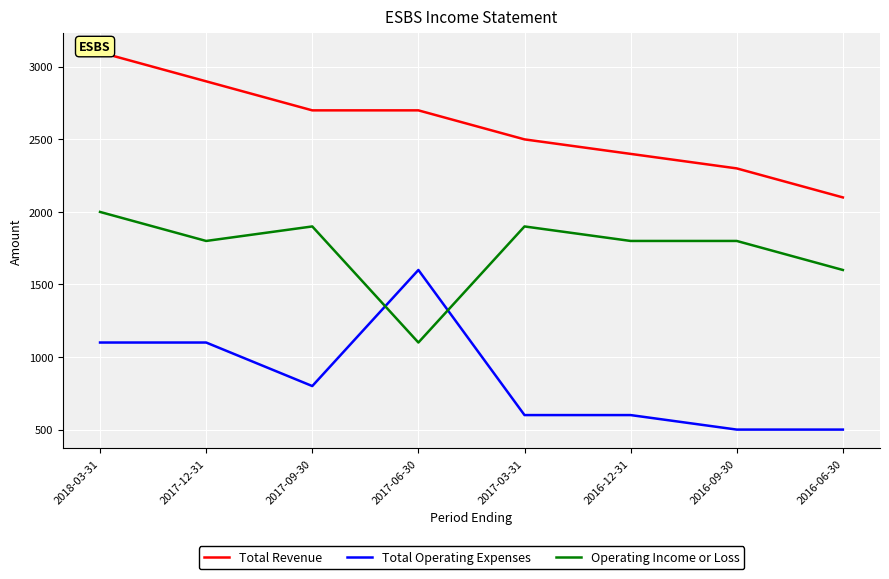

List the series in order of their overall mean, highest first.

Total Revenue, Operating Income or Loss, Total Operating Expenses